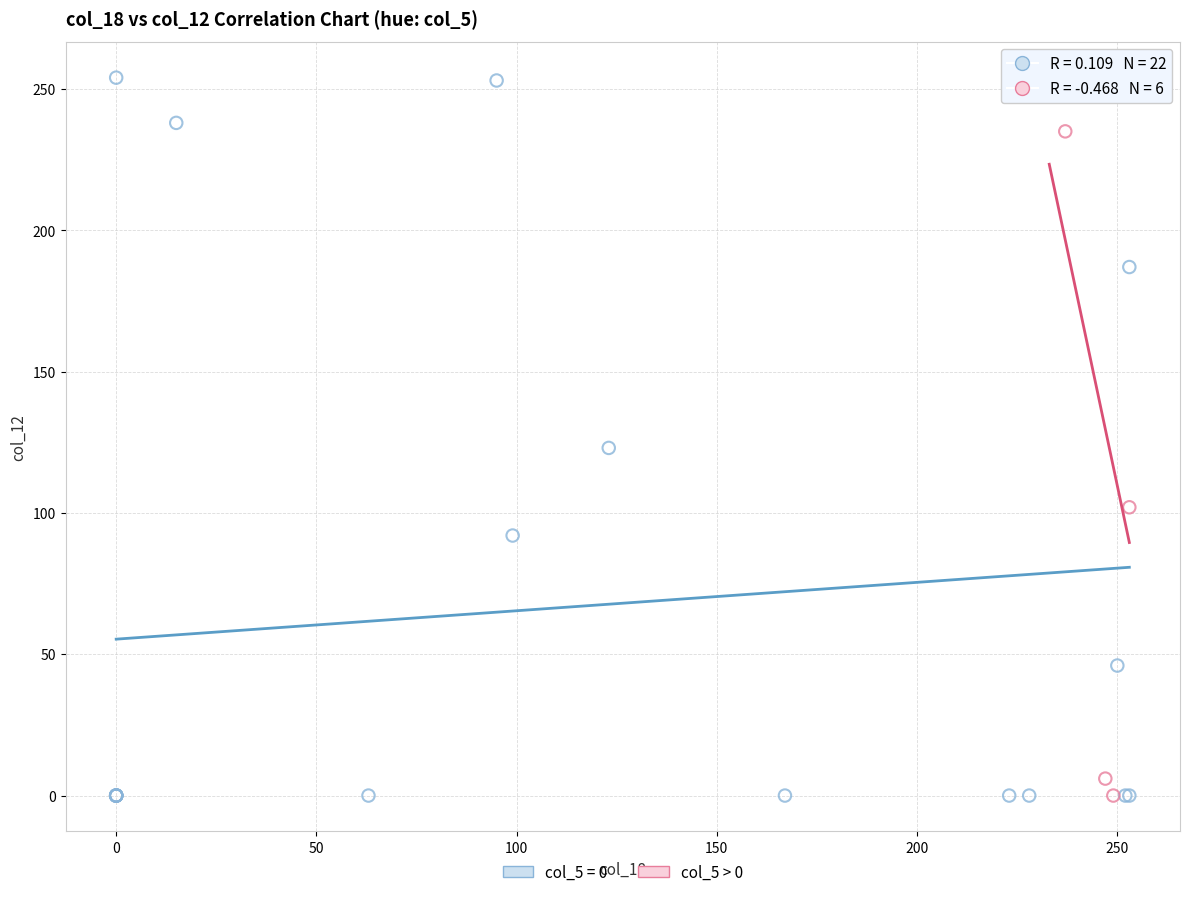

Which series has the widest spread of Y values?

col_5 = 0